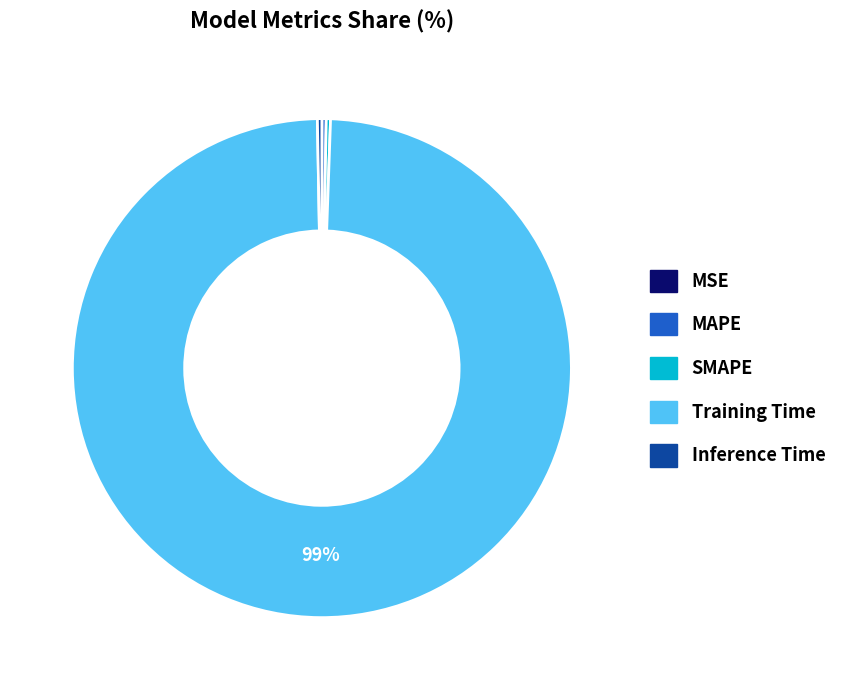

Combined, do Inference Time and Training Time account for over 50%?

Yes